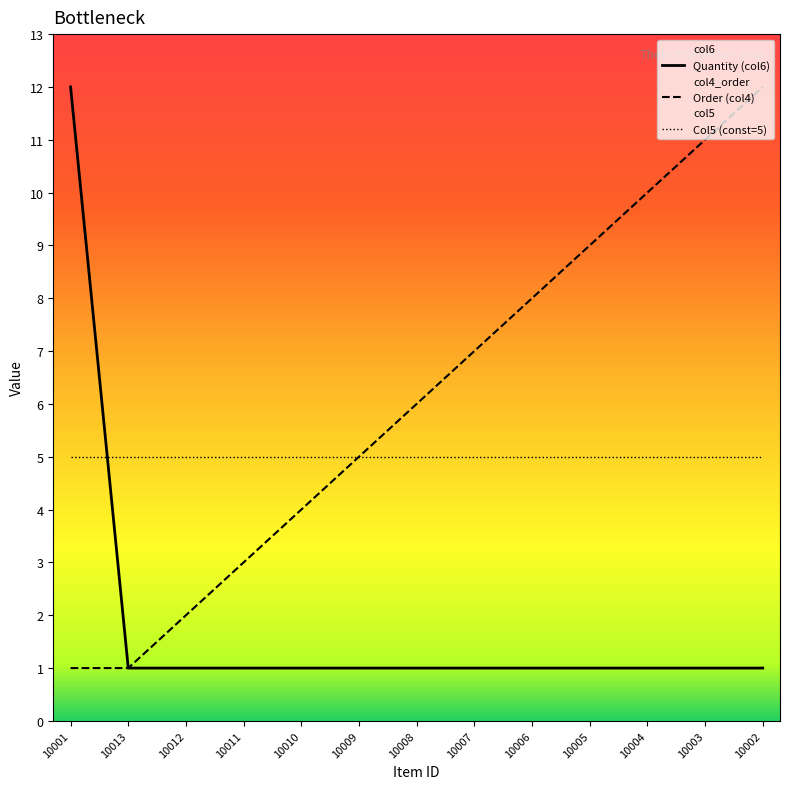

What is the total value across all series at 10007?

13